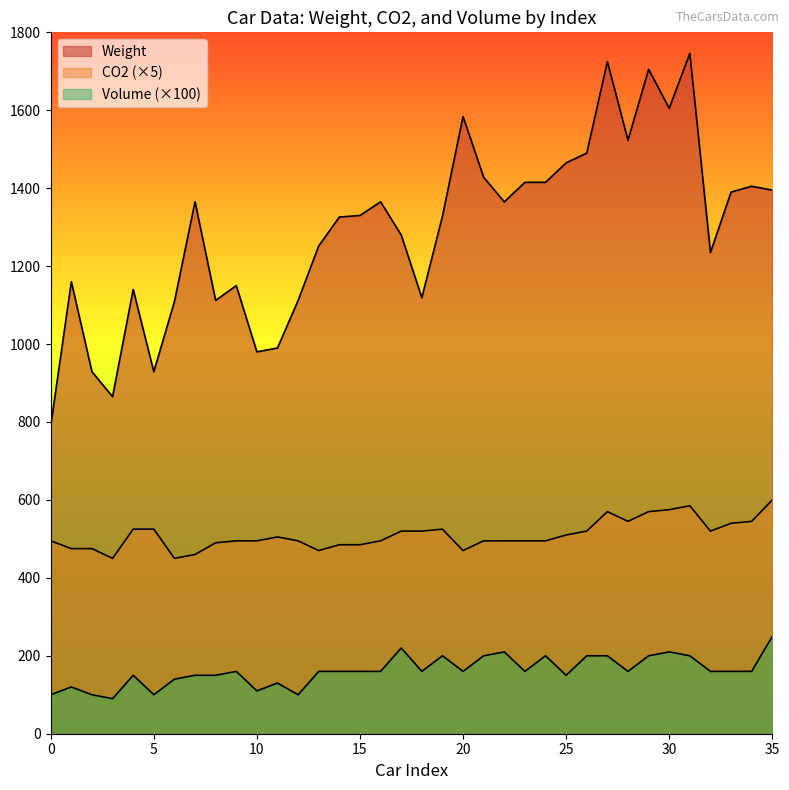

Reading left to right, extract all data points from this chart.

Weight: 790.0	1160.0	929.0	865.0	1140.0	929.0	1109.0	1365.0	1112.0	1150.0	980.0	990.0	1112.0	1252.0	1326.0	1330.0	1365.0	1280.0	1119.0	1328.0	1584.0	1428.0	1365.0	1415.0	1415.0	1465.0	1490.0	1725.0	1523.0	1705.0	1605.0	1746.0	1235.0	1390.0	1405.0	1395.0
CO2: 495.0	475.0	475.0	450.0	525.0	525.0	450.0	460.0	490.0	495.0	495.0	505.0	495.0	470.0	485.0	485.0	495.0	520.0	520.0	525.0	470.0	495.0	495.0	495.0	495.0	510.0	520.0	570.0	545.0	570.0	575.0	585.0	520.0	540.0	545.0	600.0
Volume: 100.0	120.0	100.0	90.0	150.0	100.0	140.0	150.0	150.0	160.0	110.0	130.0	100.0	160.0	160.0	160.0	160.0	220.0	160.0	200.0	160.0	200.0	210.0	160.0	200.0	150.0	200.0	200.0	160.0	200.0	210.0	200.0	160.0	160.0	160.0	250.0